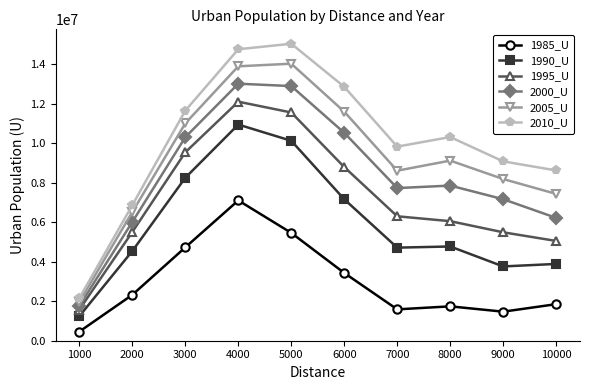

What is the sum of all 2005_U values?

92416114